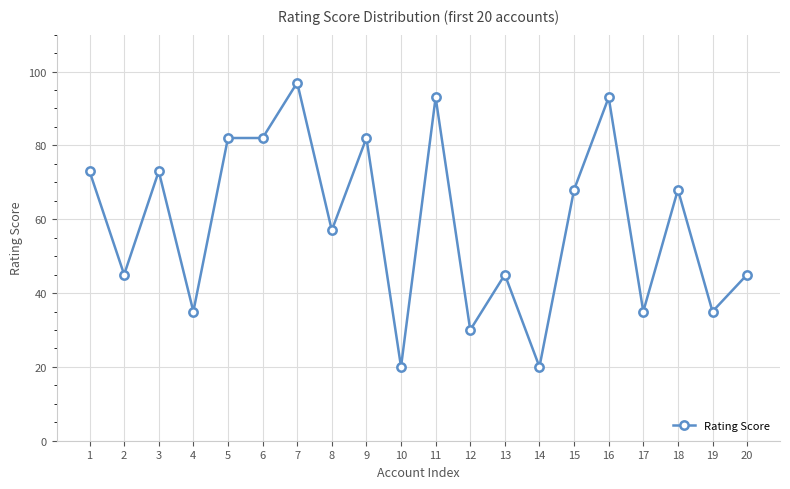

The chart shows a value of 35 at 4. True or false?

True